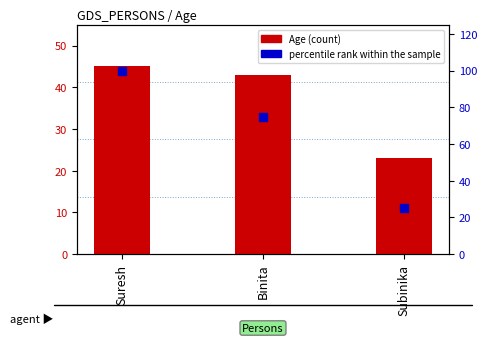

Which series contains the lowest Y value?

Age (count)